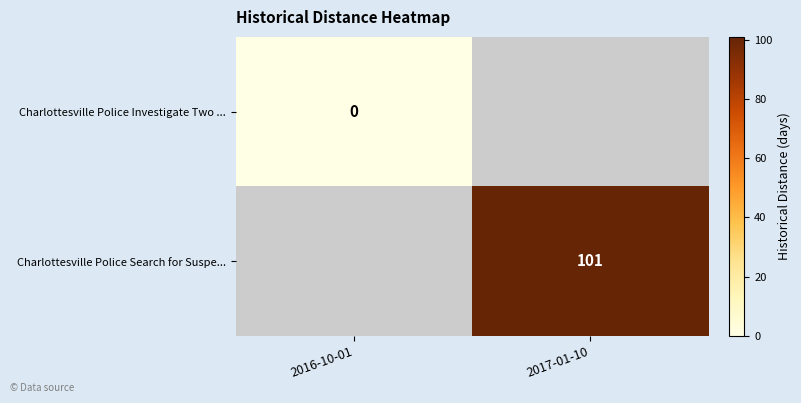

How many data points does each series have?

2